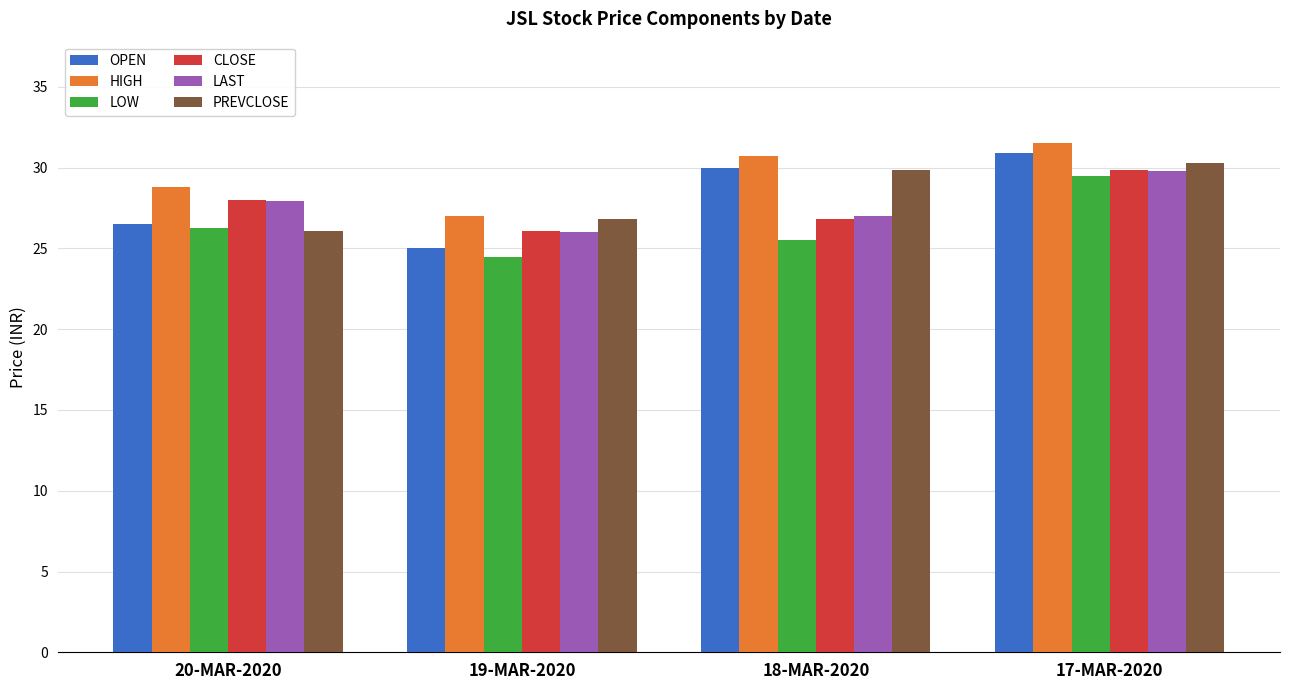

Is the value of LAST at 17-MAR-2020 greater than the value of OPEN at 19-MAR-2020?

Yes